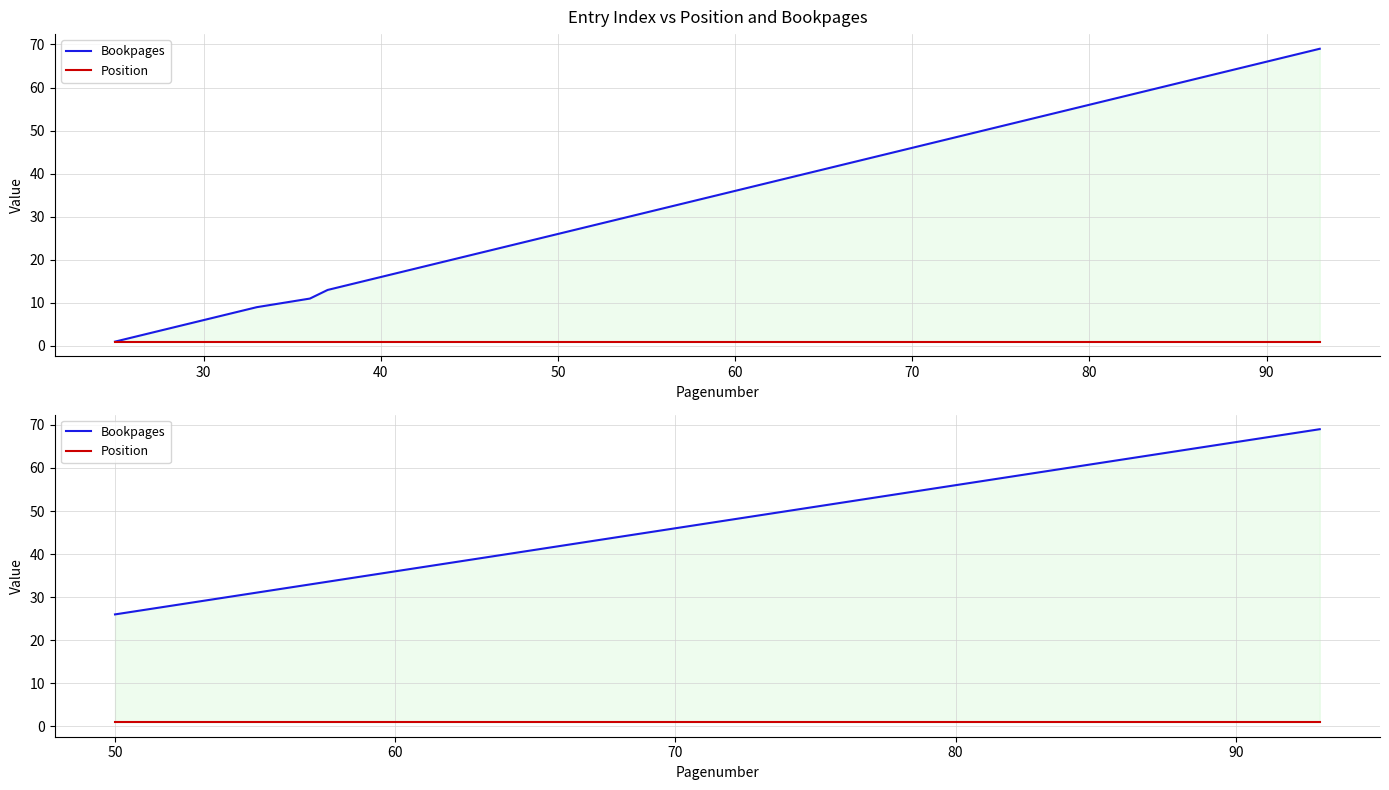

Count the number of data series in this chart.

2